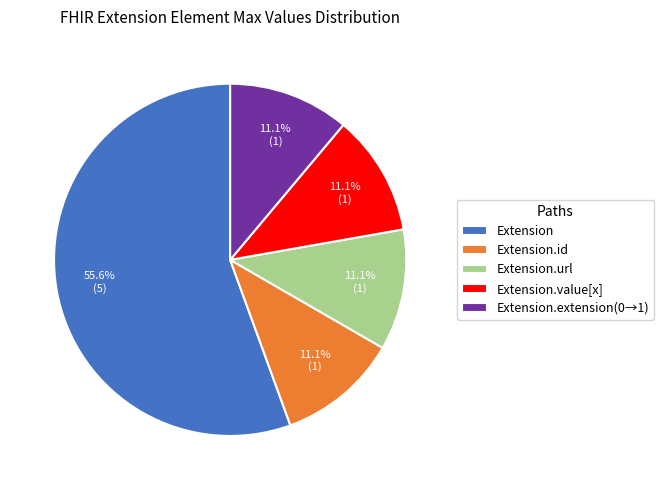

What percentage is NOT represented by Extension.value[x]?

88.9%